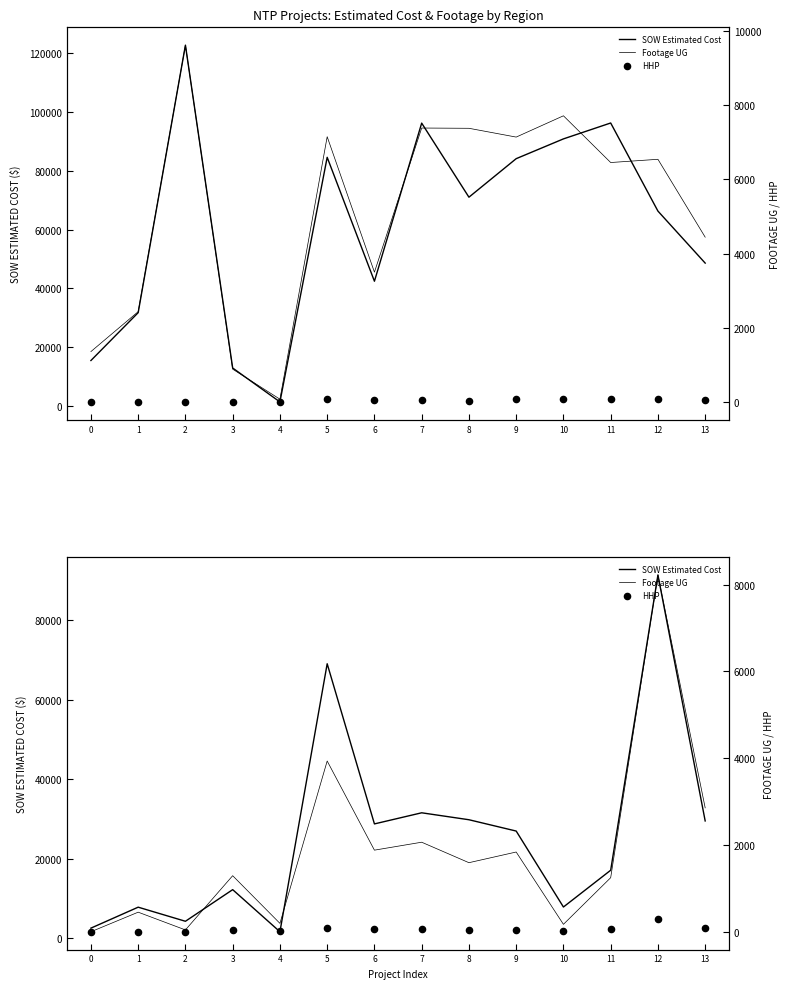

Which series has the widest spread of Y values?

SOW Estimated Cost